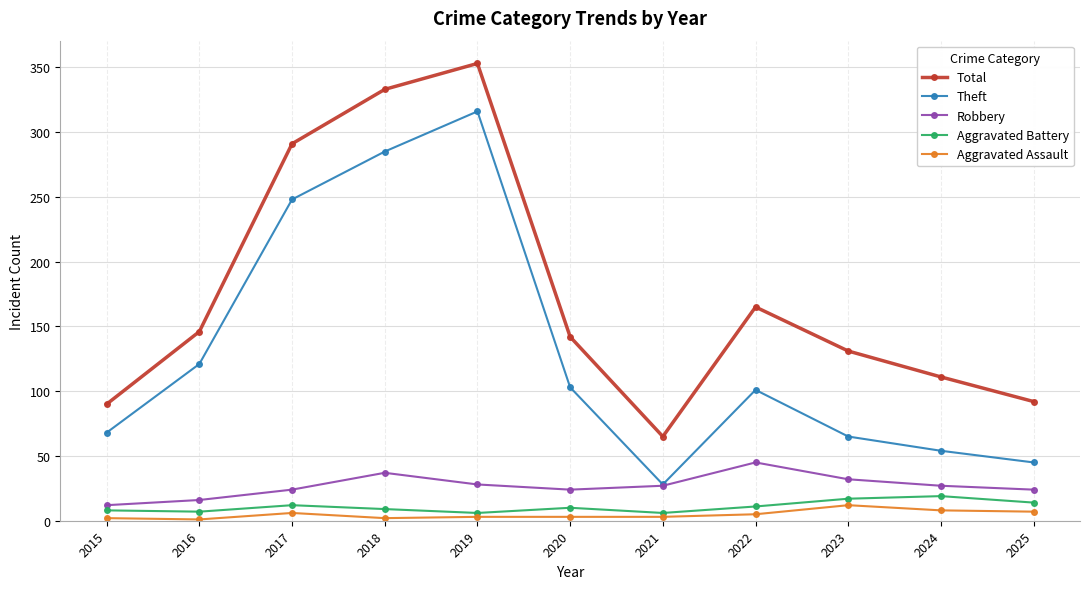

What is the difference between the Aggravated Assault values at 2025 and 2017?

1